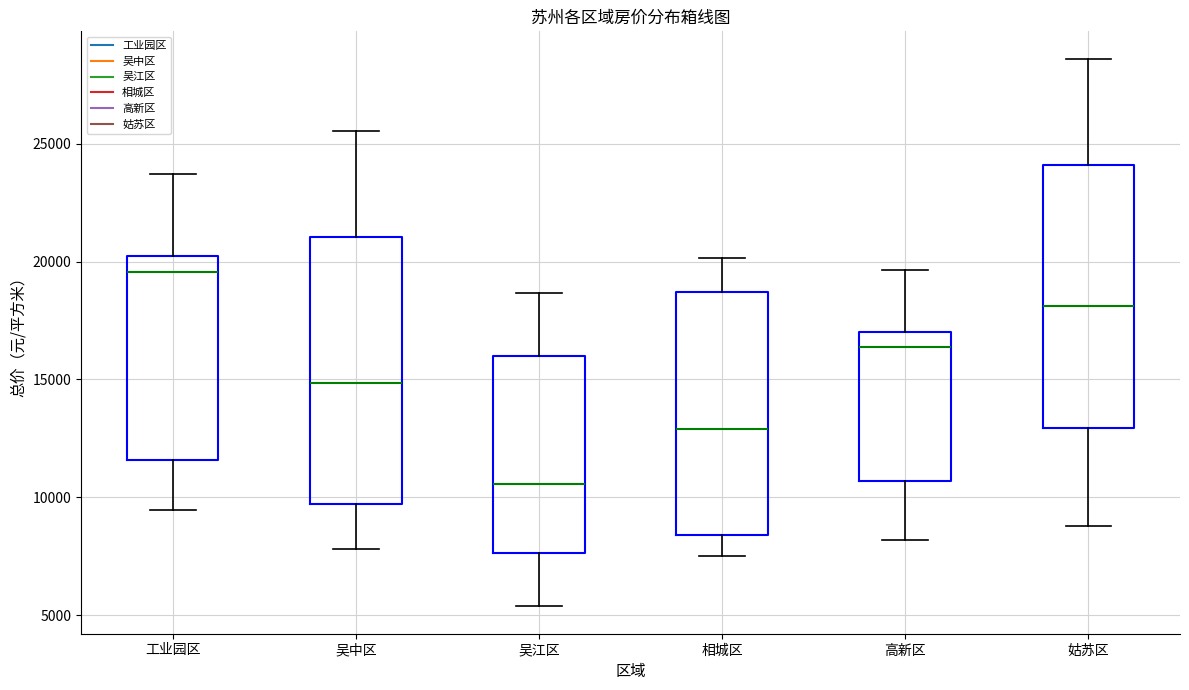

Reading left to right, transcribe this box plot: for each box, give where its median line is, the range the box spans, and where its two whiskers end, as read against the y-axis. The values are not printed on the chart, so give them approximately, as read against the axis.

工业园区: median 19500, box 11500 to 20500, whiskers 9500 to 23500
吴中区: median 15000, box 9500 to 21000, whiskers 8000 to 25500
吴江区: median 10500, box 7500 to 16000, whiskers 5500 to 18500
相城区: median 13000, box 8500 to 18500, whiskers 7500 to 20000
高新区: median 16500, box 10500 to 17000, whiskers 8000 to 19500
姑苏区: median 18000, box 13000 to 24000, whiskers 9000 to 28500